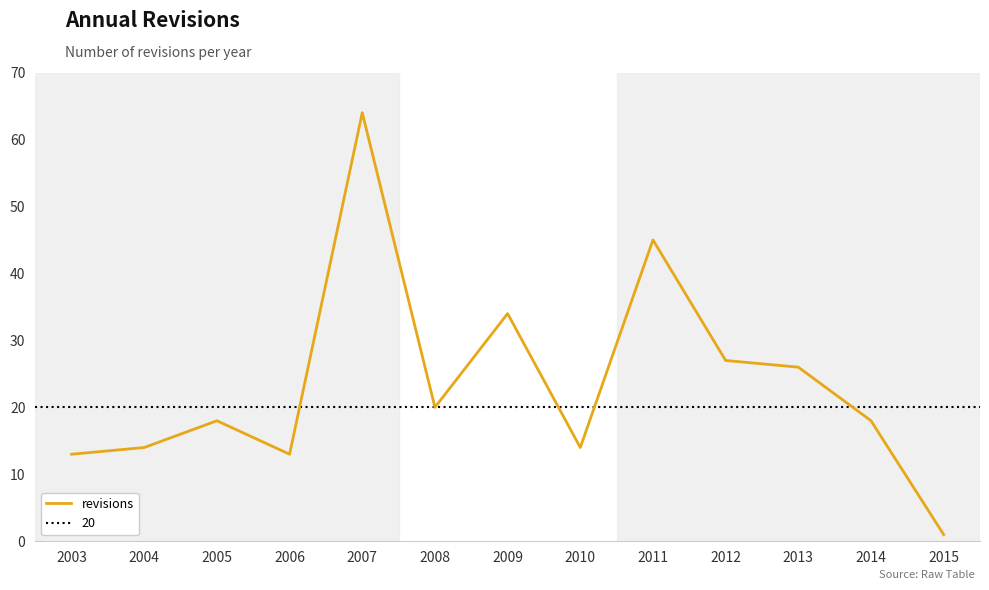

How many interior local valleys (lower than both neighbors) does the data have?

3